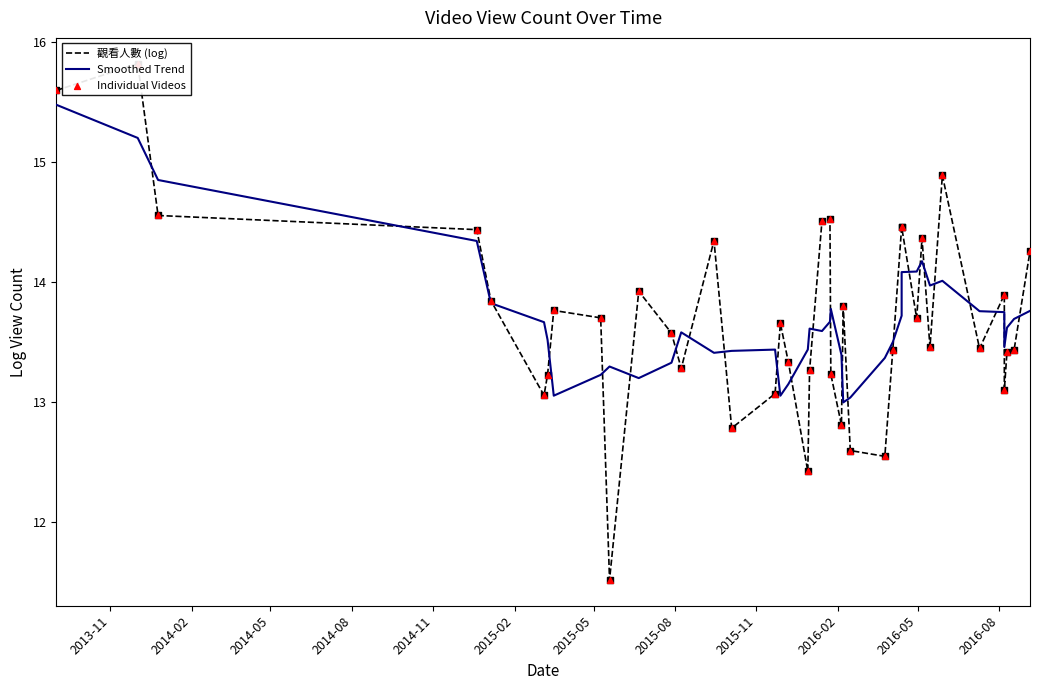

At how many categories does at least one series exceed 12?

40